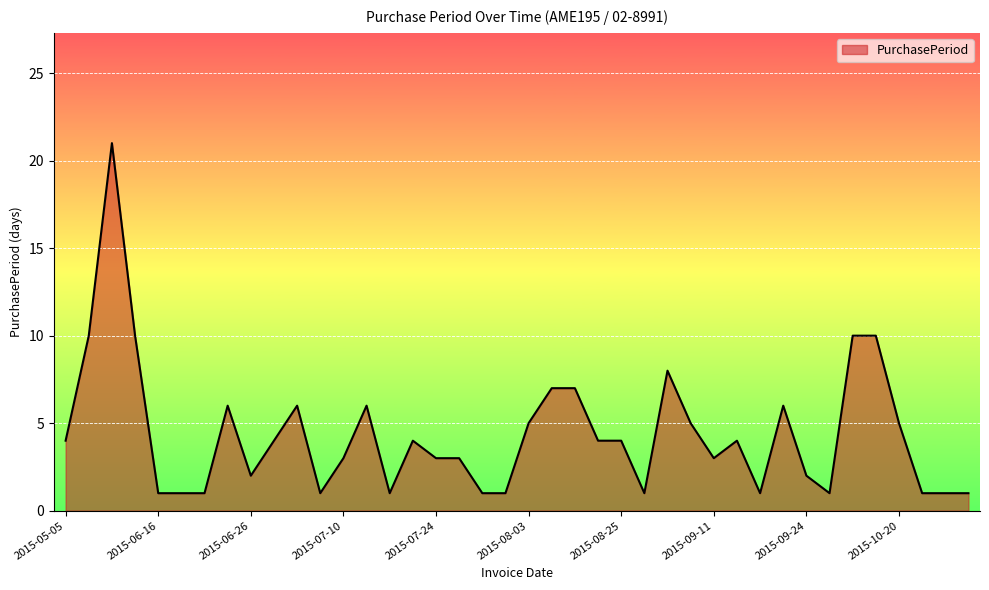

What is the greatest value displayed?

21